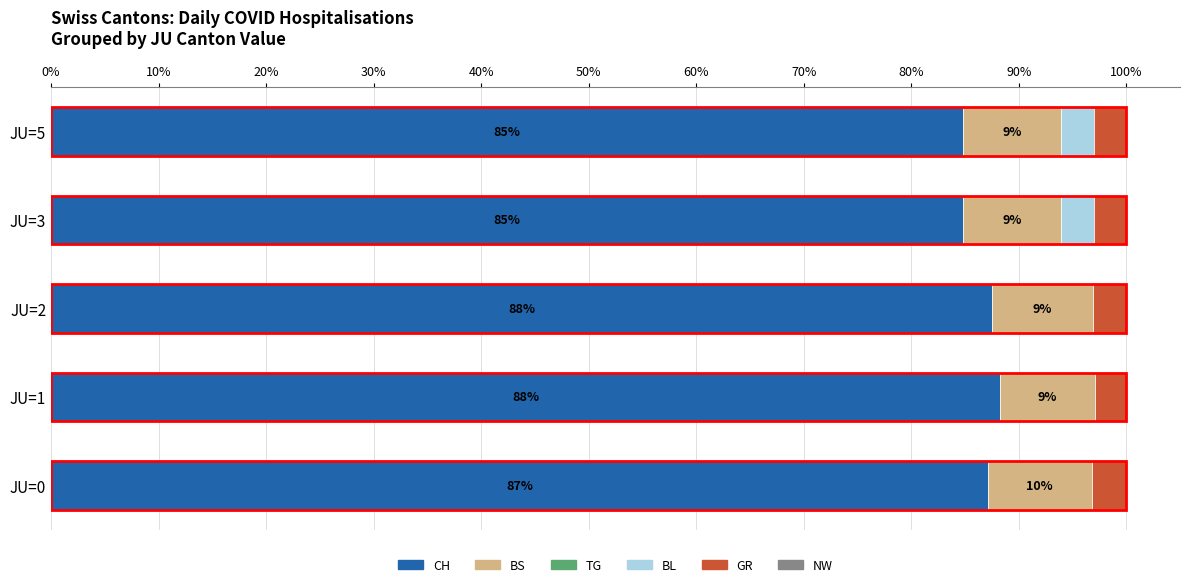

The value of CH at JU=1 is 88.2. True or false?

True